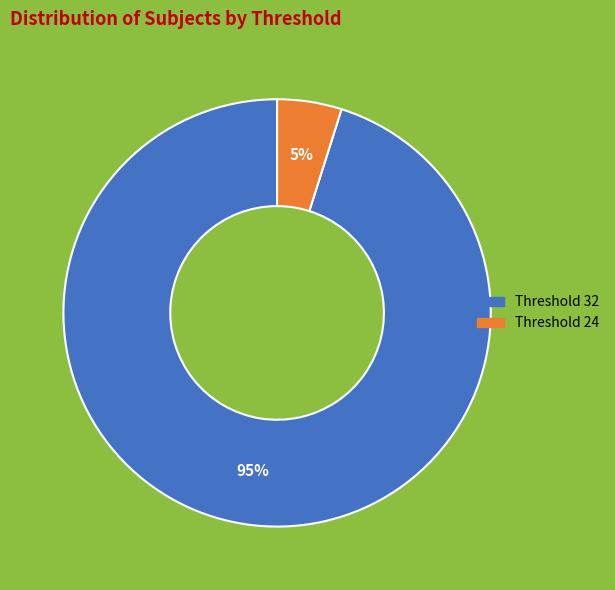

Count the number of slices in the pie.

2